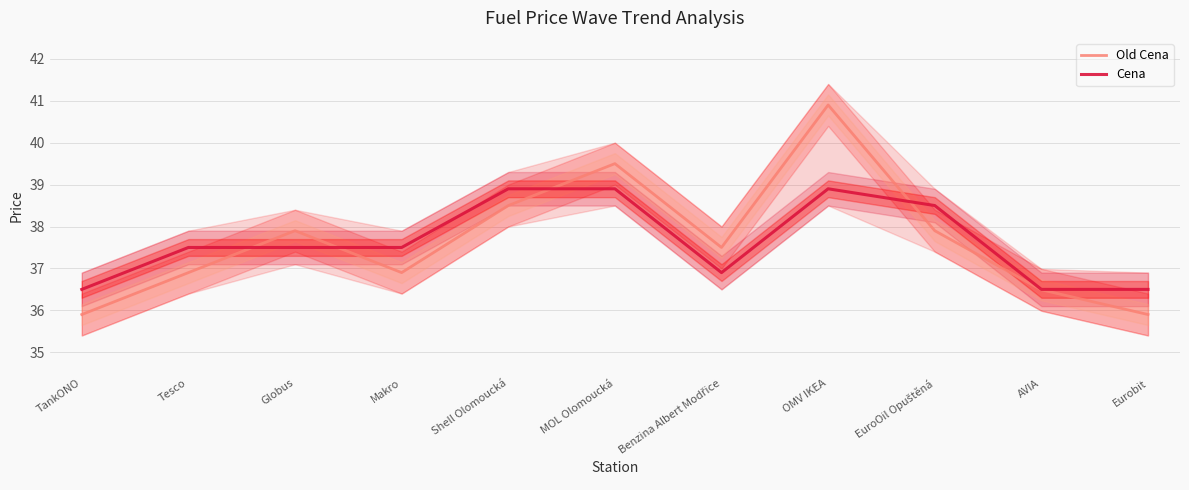

At which label is Old Cena closest to 38?

Globus